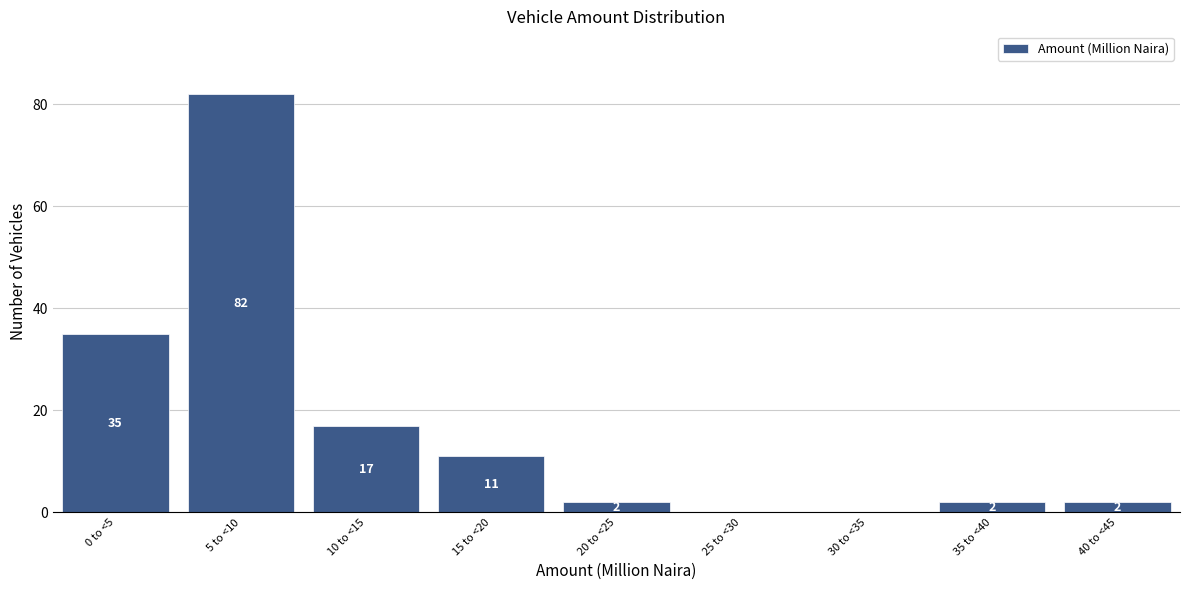

Reading right to left, transcribe all the data shown in this chart.

40 to <45=2	35 to <40=2	30 to <35=0	25 to <30=0	20 to <25=2	15 to <20=11	10 to <15=17	5 to <10=82	0 to <5=35